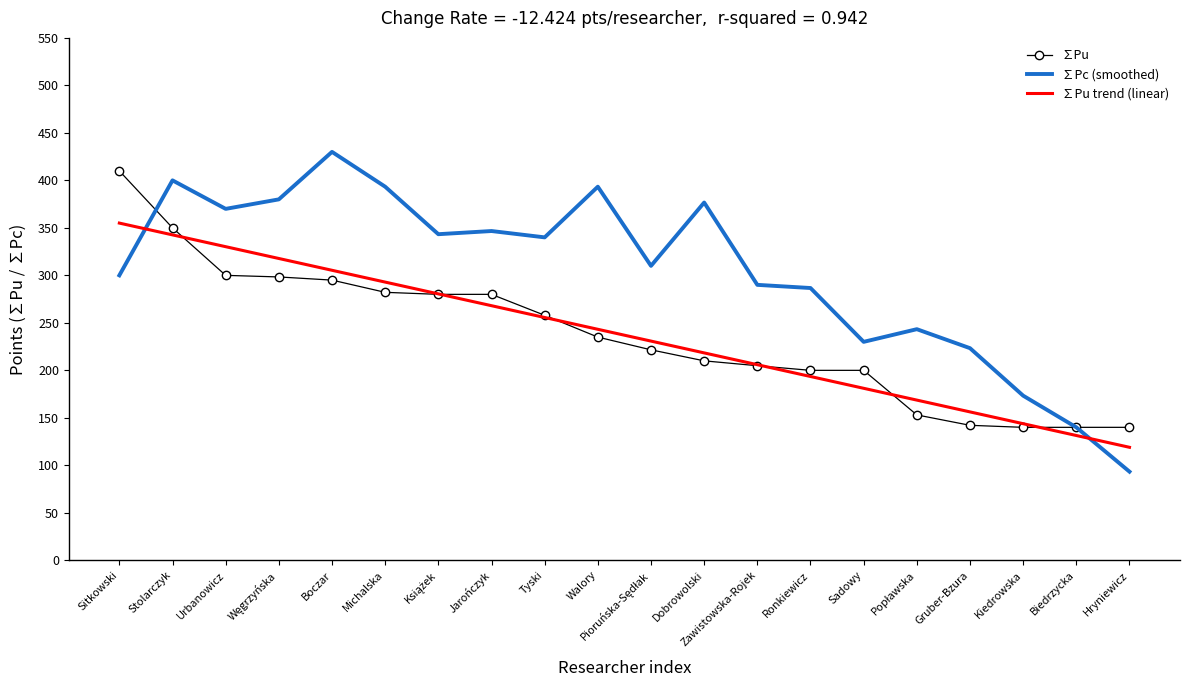

Read the ∑Pu value at Tyski.

258.0